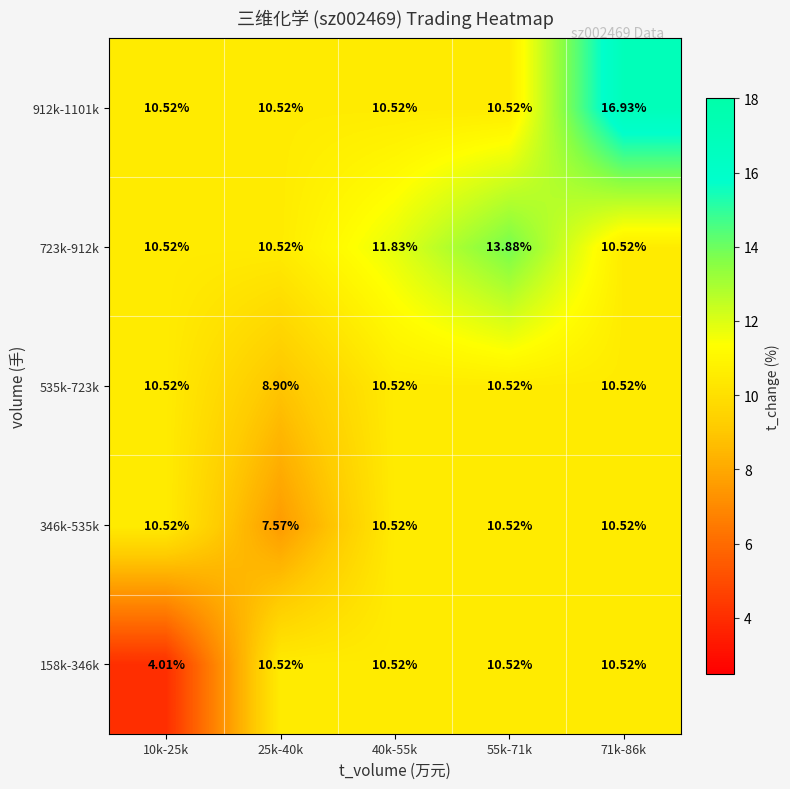

Count the number of categories in the chart.

5